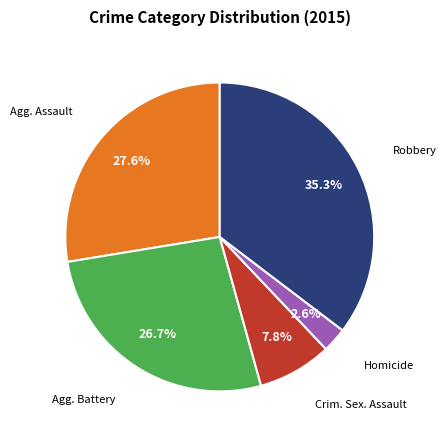

Is there a majority slice in this chart?

No